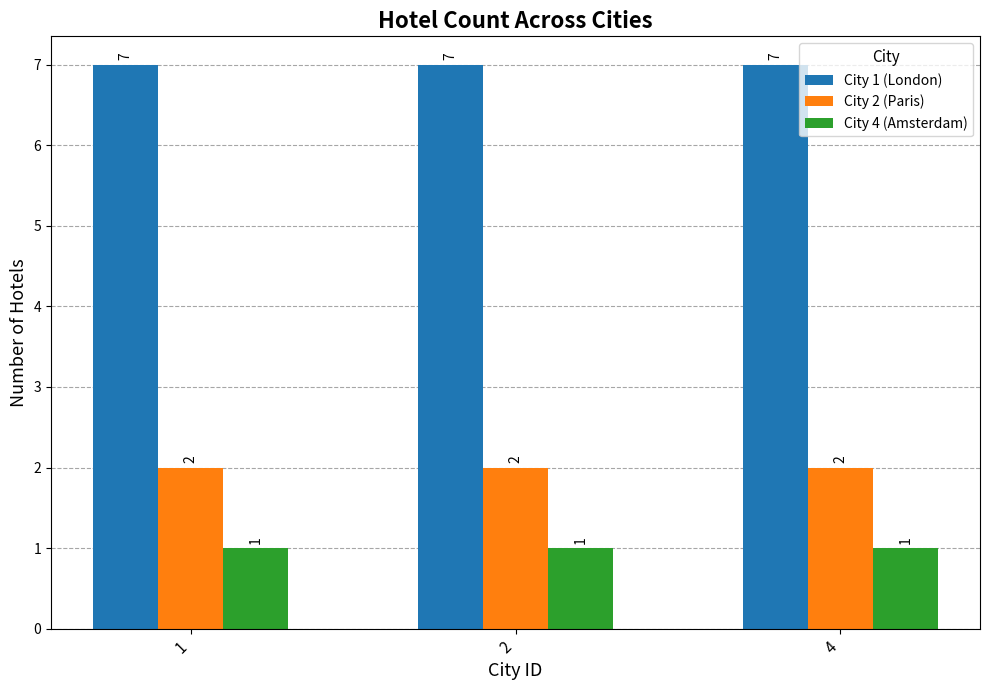

At 2, list the series in order from largest to smallest.

City 1 (London), City 2 (Paris), City 4 (Amsterdam)